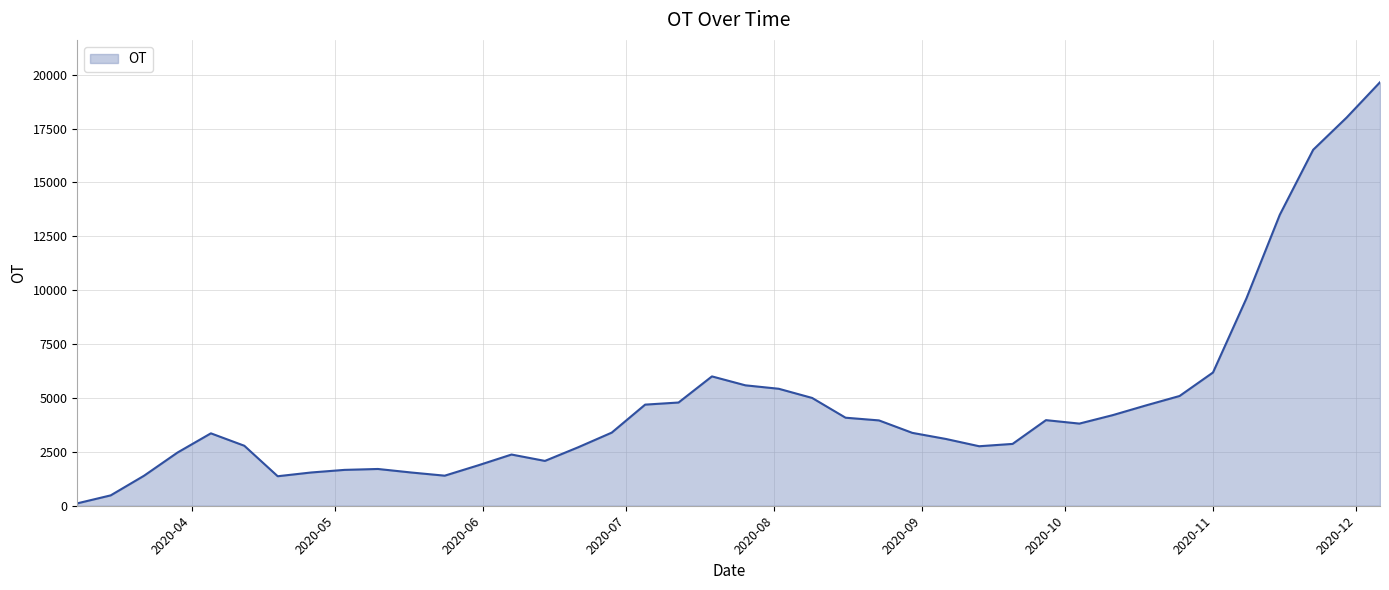

What is the difference between the maximum and minimum values?

19541